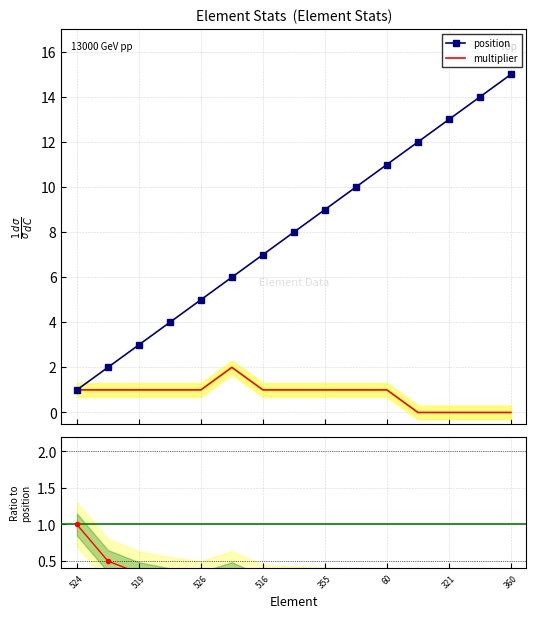

True or false: multiplier/position and multiplier cross at least once.

False